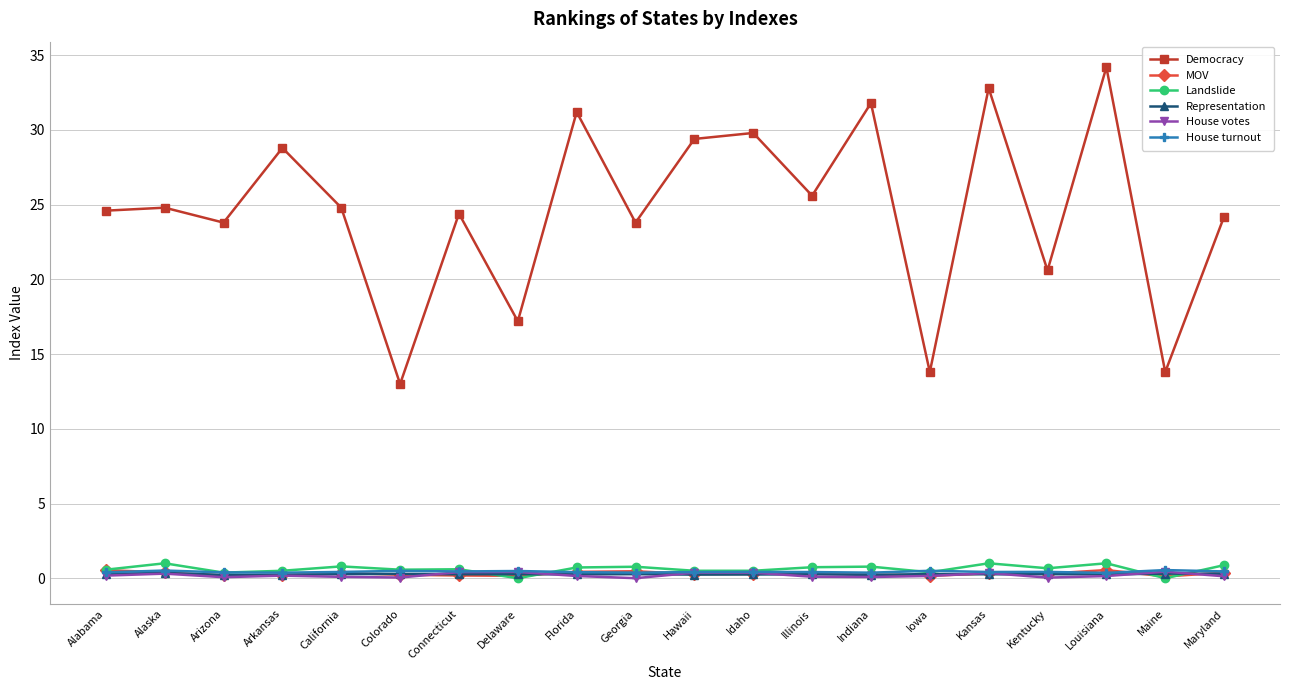

Between which two adjacent categories do MOV and Representation first intersect?

Alaska and Arizona